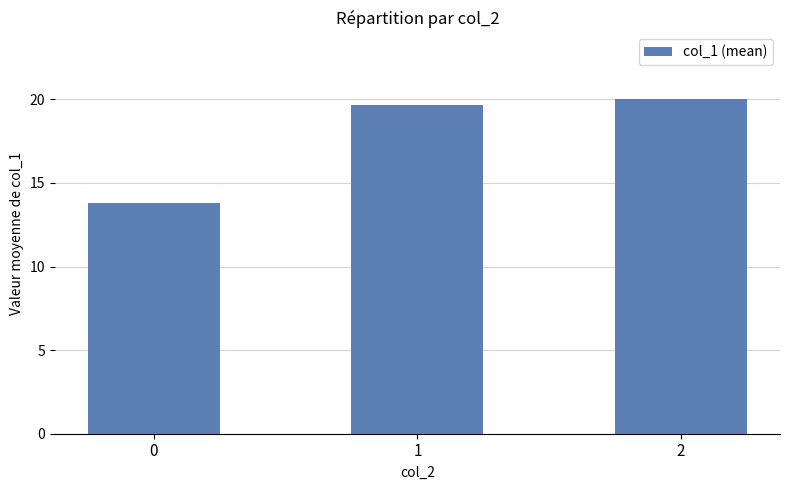

Is it true that the value at 0 is 13.8?

True